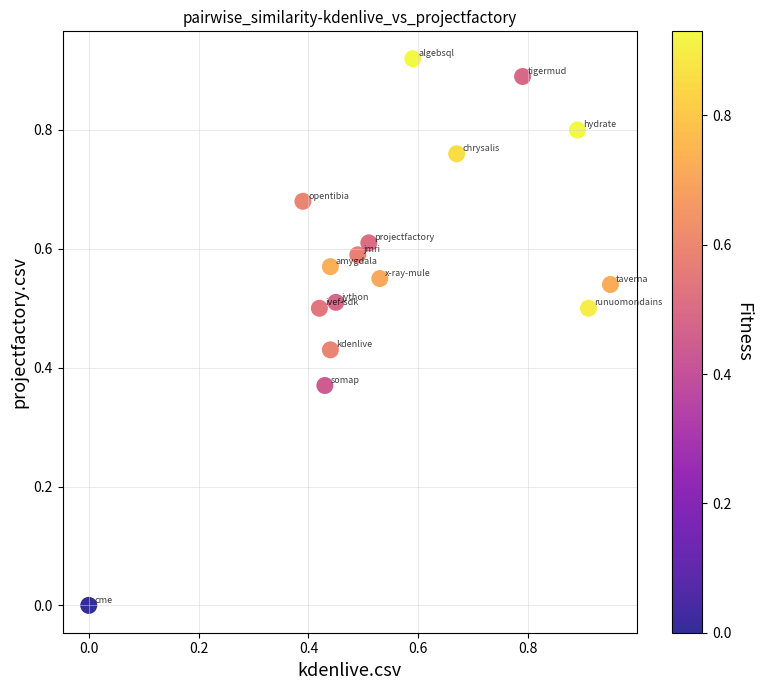

How many data points are displayed?

16